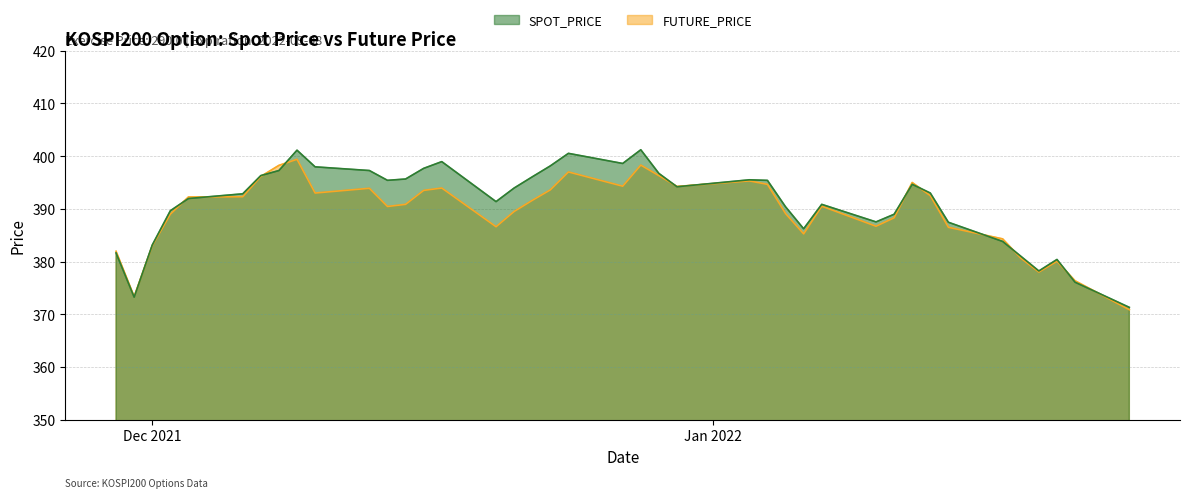

What position from the left is 2021-12-08?

8